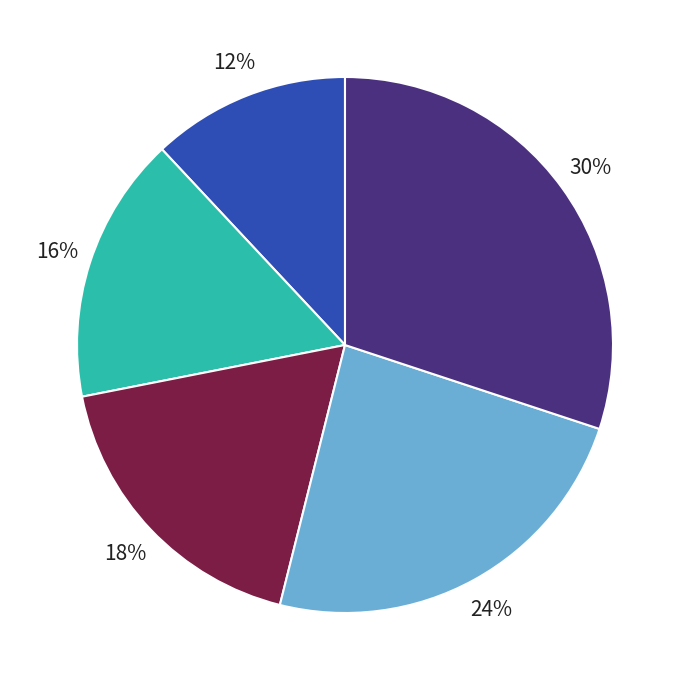

Is there a majority slice in this chart?

No